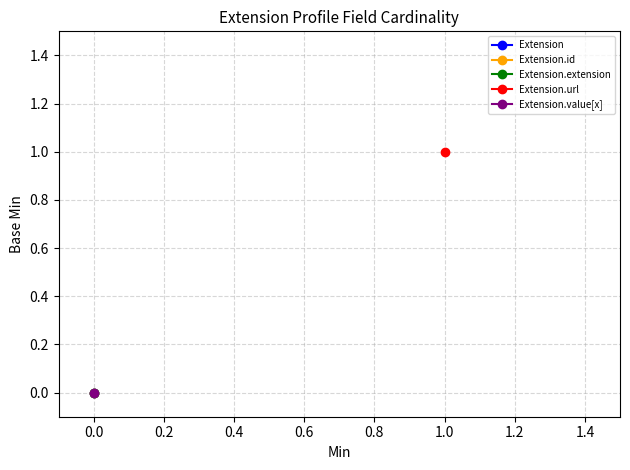

Is this an area chart (filled region under the line)?

No